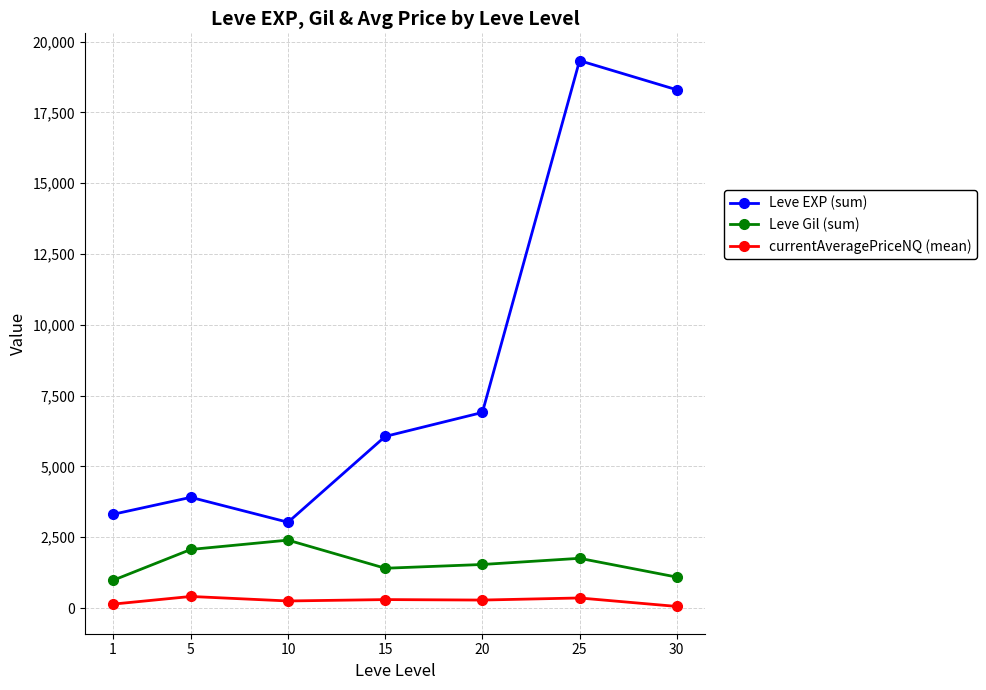

Which series has the largest range (max minus min)?

Leve EXP (sum)